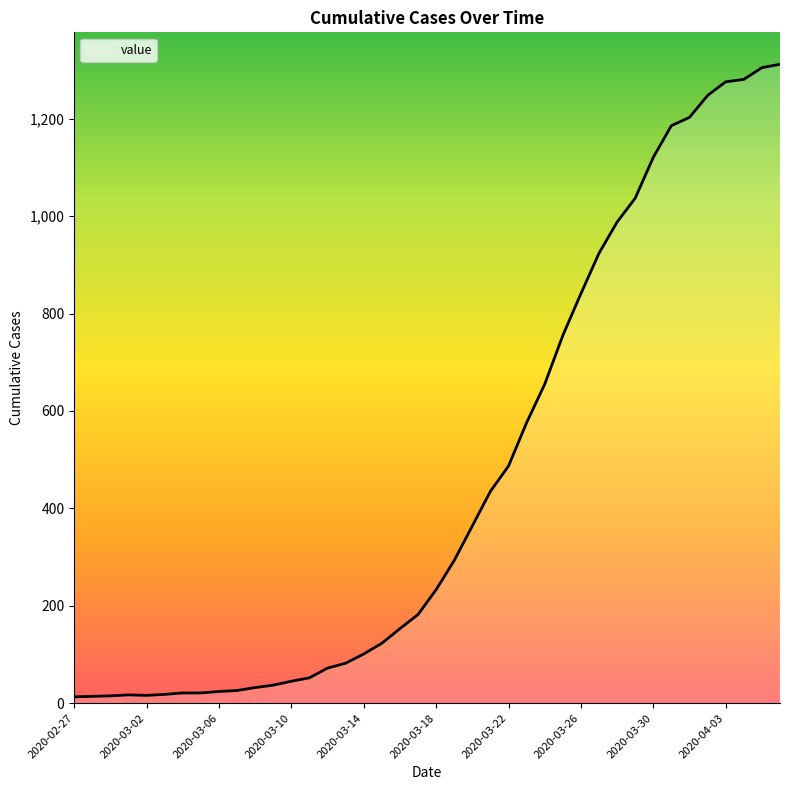

What is the maximum value shown in the chart?

1312